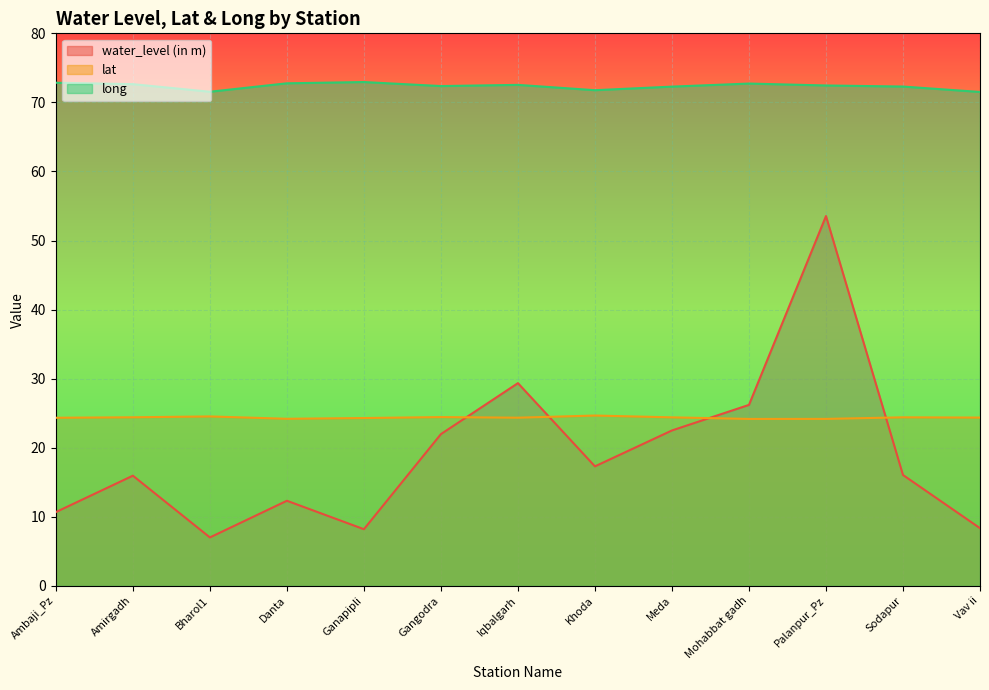

True or false: long has a value of 72.3 at Meda.

True